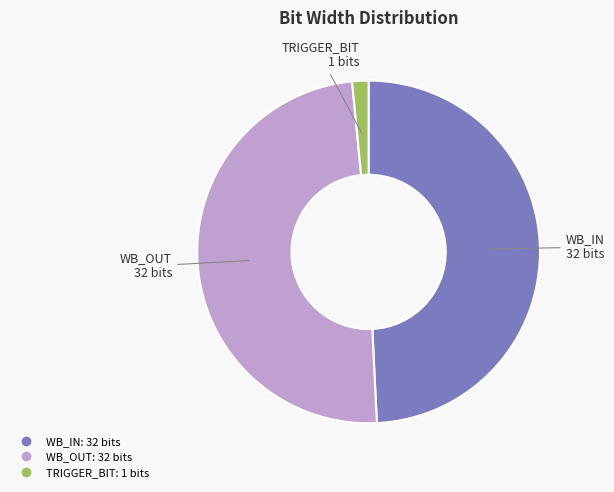

Is there any slice that represents more than half of the pie?

No